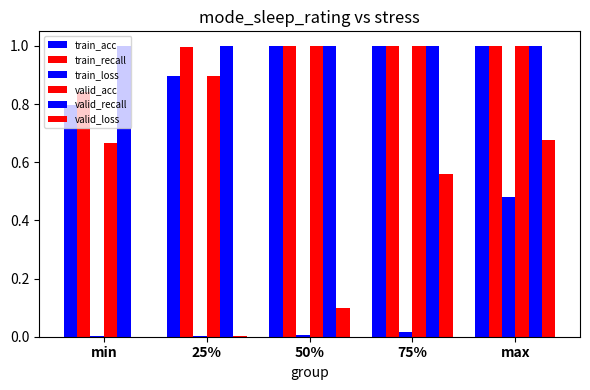

At how many categories does at least one series exceed 0?

5